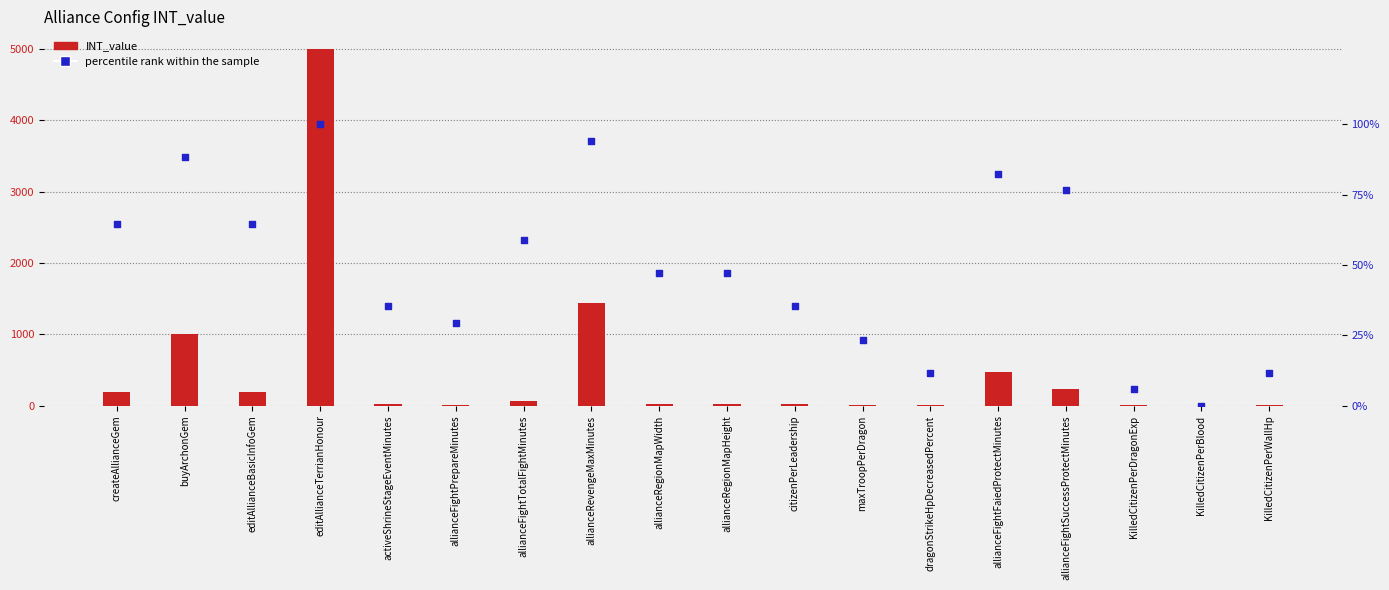

At how many categories does at least one series exceed 4856?

1